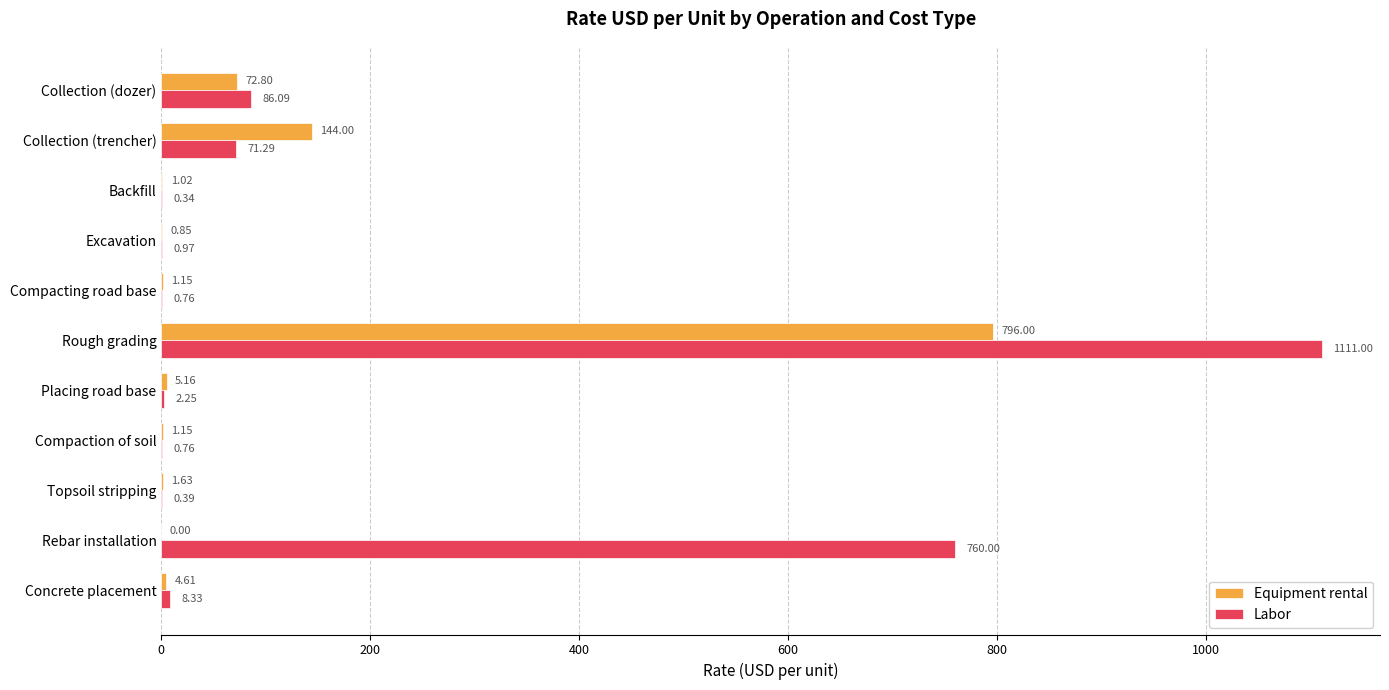

At which label is Labor closest to 555?

Rebar installation